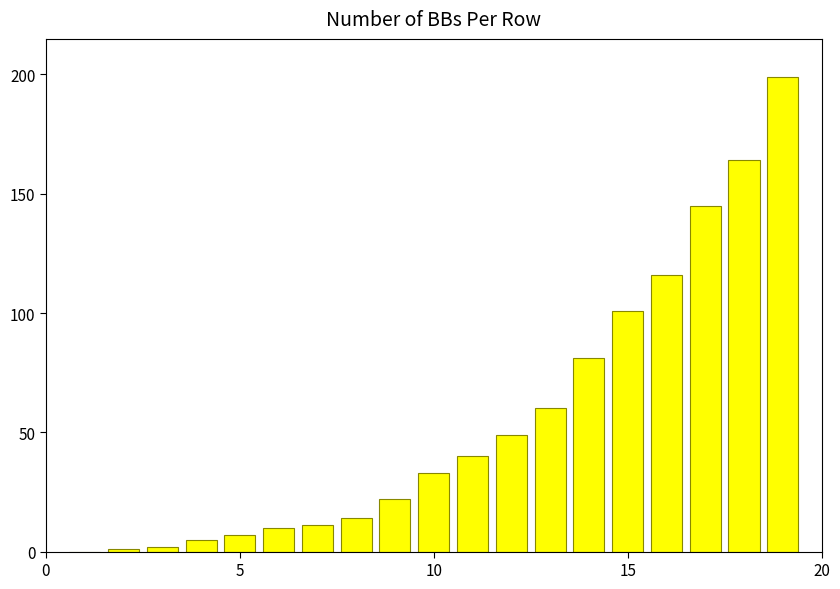

What is the sum of all values?

1060